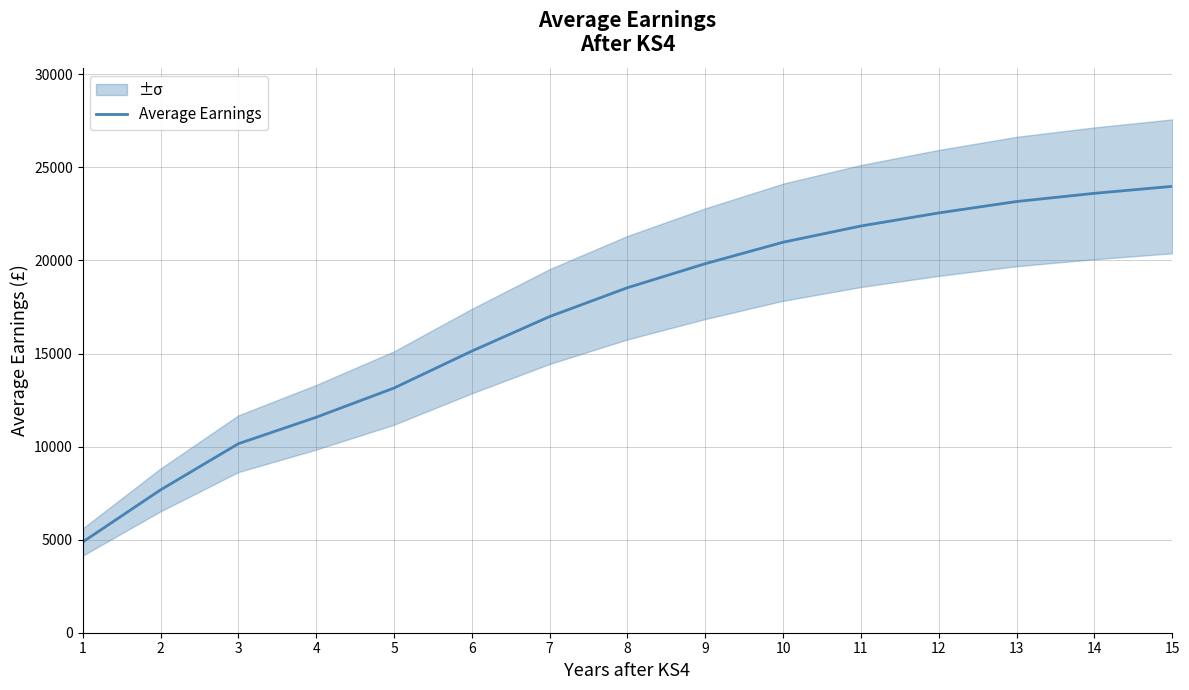

The chart shows a value of 10376 at 2. True or false?

False